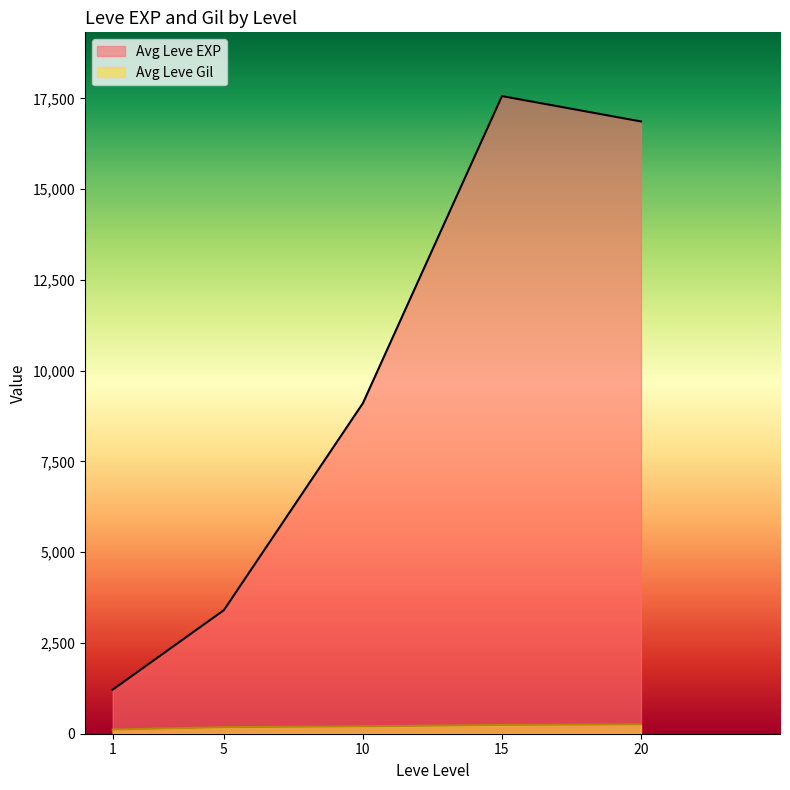

True or false: Leve Gil and Leve EXP intersect in this chart.

False